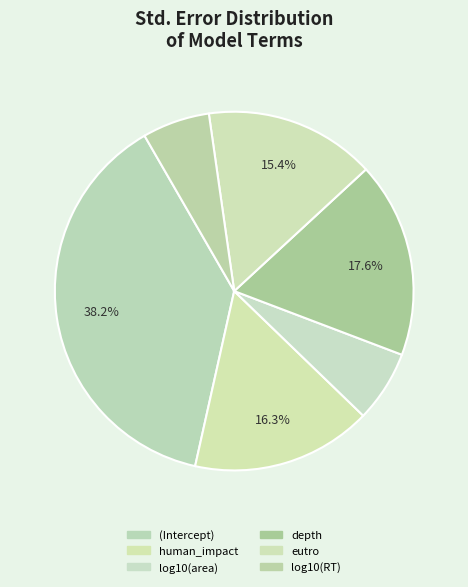

How many segments does this pie chart have?

6